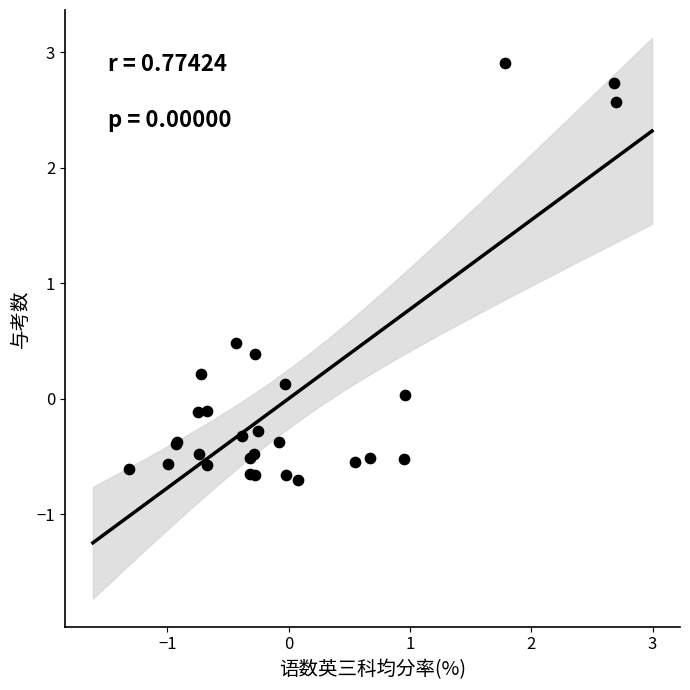

What Y value in the scatter plot is closest to 1?

0.5